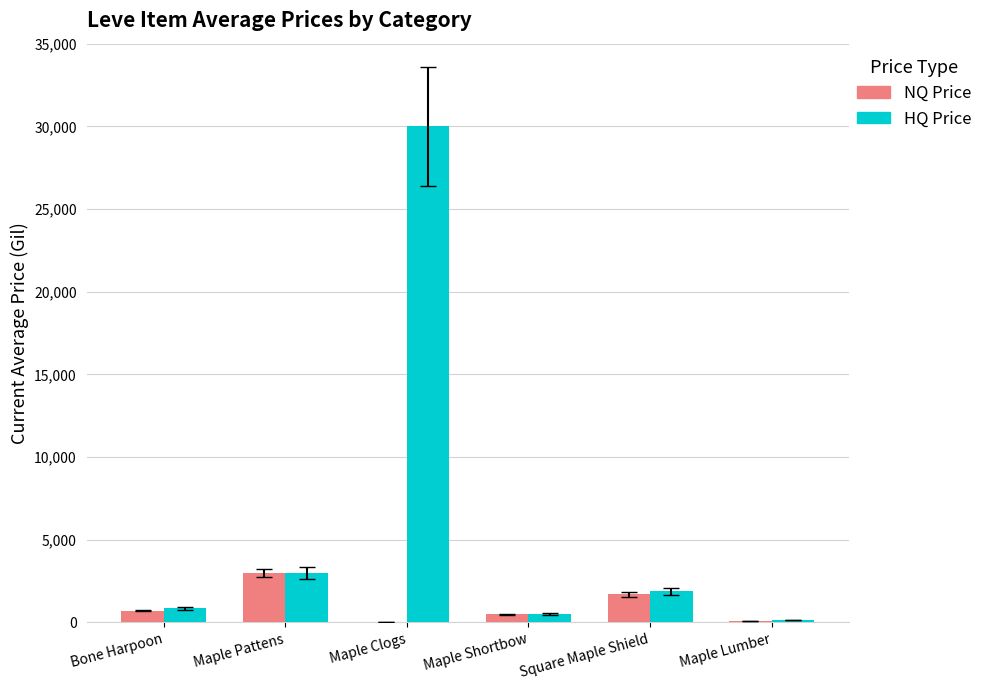

At which label is HQ Price closest to 15070?

Maple Pattens